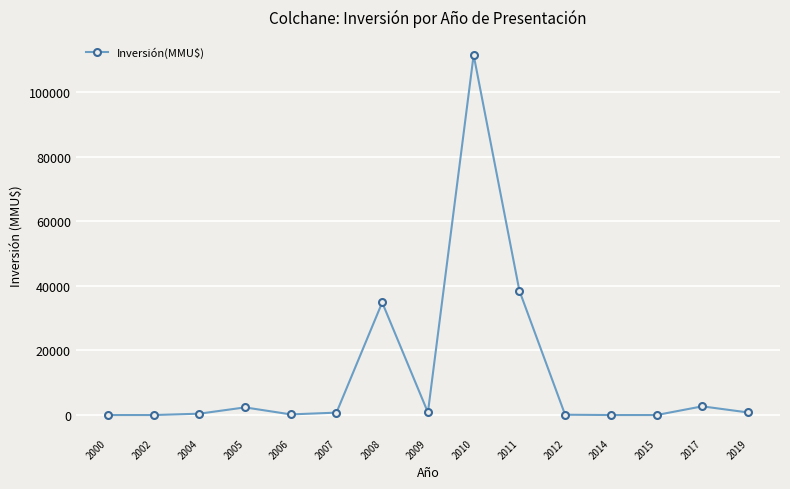

At which label is the value closest to 55751?

2011